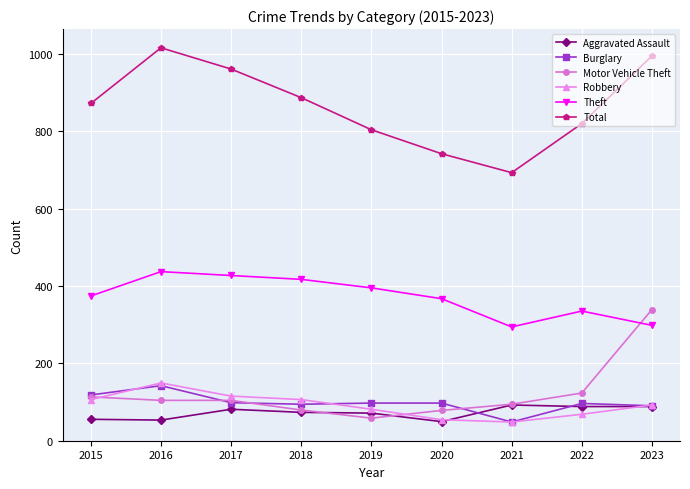

What is the difference between the Robbery values at 2015 and 2016?

43